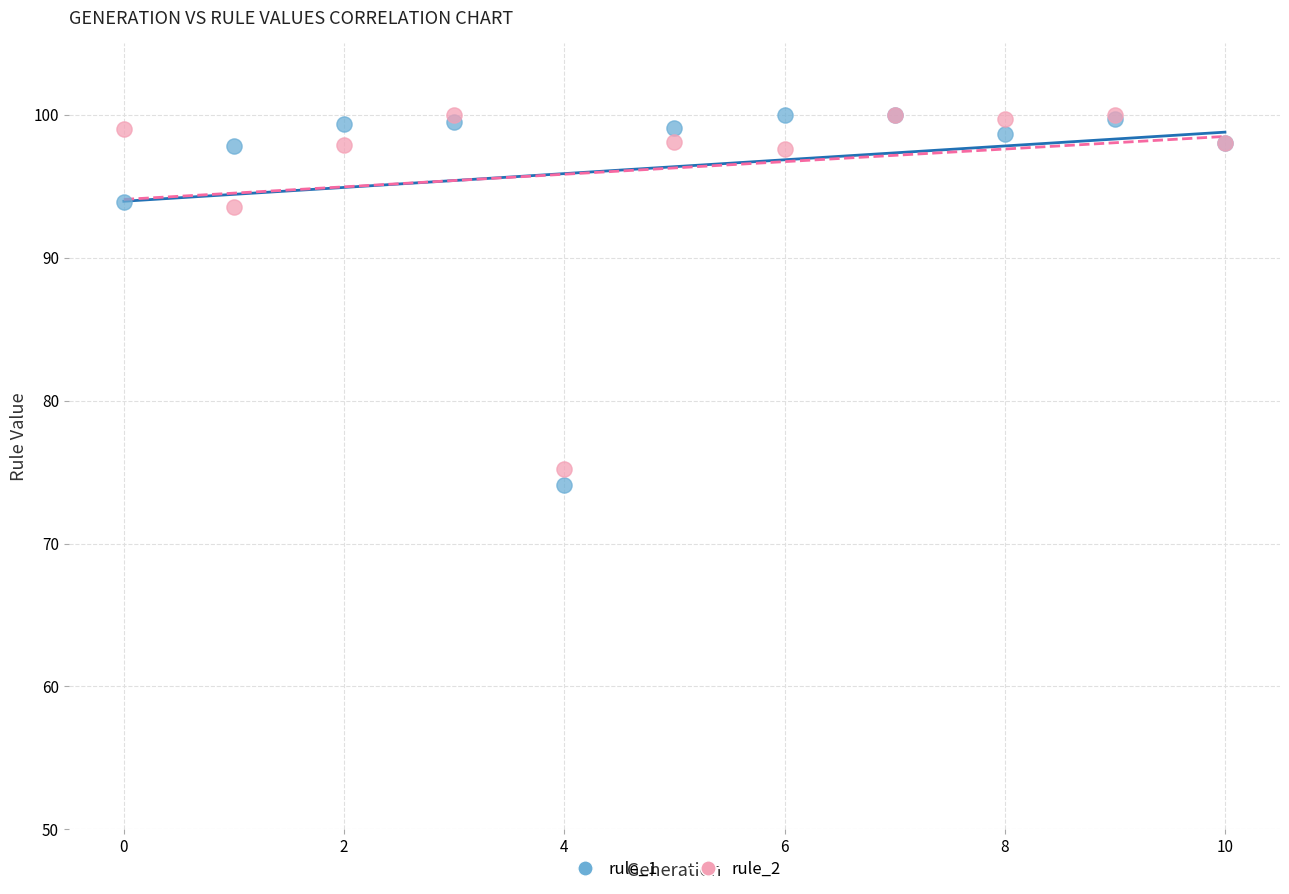

Which series contains the lowest Y value?

rule_1